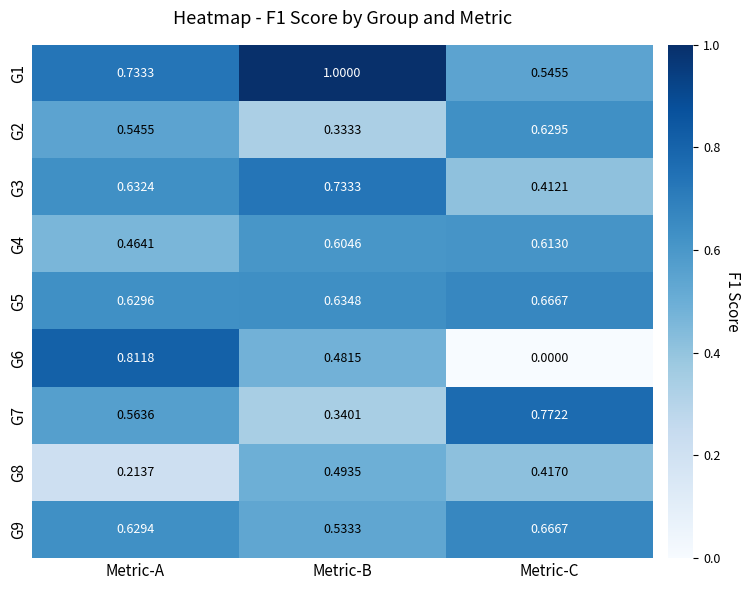

At which category does the chart reach its peak across all series?

Metric-B